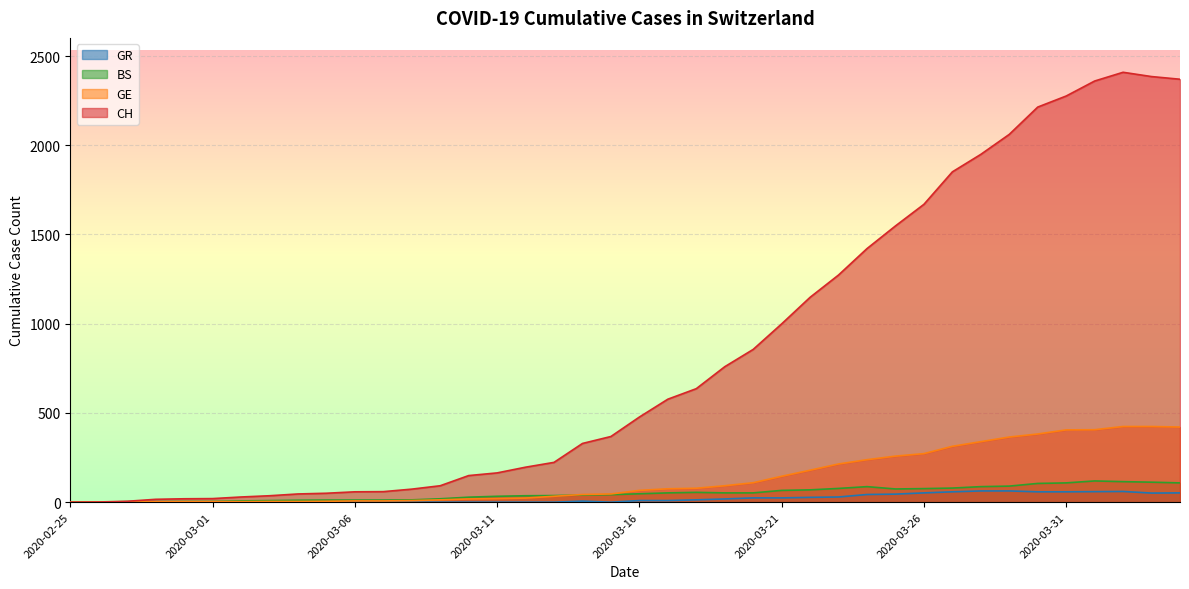

Reading left to right, extract all data points from this chart.

CH: 2020-02-25=0	2020-02-26=1	2020-02-27=5	2020-02-28=16	2020-02-29=19	2020-03-01=20	2020-03-02=29	2020-03-03=36	2020-03-04=46	2020-03-05=50	2020-03-06=58	2020-03-07=59	2020-03-08=73	2020-03-09=92	2020-03-10=149	2020-03-11=164	2020-03-12=196	2020-03-13=223	2020-03-14=329	2020-03-15=368	2020-03-16=477	2020-03-17=577	2020-03-18=636	2020-03-19=759	2020-03-20=856	2020-03-21=999	2020-03-22=1148	2020-03-23=1273	2020-03-24=1421	2020-03-25=1548	2020-03-26=1669	2020-03-27=1851	2020-03-28=1949	2020-03-29=2061	2020-03-30=2214	2020-03-31=2276	2020-04-01=2360	2020-04-02=2409	2020-04-03=2385	2020-04-04=2370
GE: 2020-02-25=0	2020-02-26=1	2020-02-27=1	2020-02-28=2	2020-02-29=3	2020-03-01=3	2020-03-02=3	2020-03-03=4	2020-03-04=4	2020-03-05=5	2020-03-06=7	2020-03-07=7	2020-03-08=9	2020-03-09=13	2020-03-10=18	2020-03-11=20	2020-03-12=23	2020-03-13=33	2020-03-14=43	2020-03-15=46	2020-03-16=66	2020-03-17=75	2020-03-18=78	2020-03-19=92	2020-03-20=109	2020-03-21=145	2020-03-22=179	2020-03-23=214	2020-03-24=238	2020-03-25=258	2020-03-26=272	2020-03-27=313	2020-03-28=339	2020-03-29=365	2020-03-30=382	2020-03-31=405	2020-04-01=406	2020-04-02=424	2020-04-03=424	2020-04-04=421
BS: 2020-02-25=0	2020-02-26=0	2020-02-27=3	2020-02-28=3	2020-02-29=4	2020-03-01=4	2020-03-02=7	2020-03-03=9	2020-03-04=11	2020-03-05=12	2020-03-06=12	2020-03-07=12	2020-03-08=13	2020-03-09=19	2020-03-10=28	2020-03-11=33	2020-03-12=36	2020-03-13=37	2020-03-14=40	2020-03-15=42	2020-03-16=47	2020-03-17=52	2020-03-18=55	2020-03-19=52	2020-03-20=52	2020-03-21=66	2020-03-22=69	2020-03-23=77	2020-03-24=87	2020-03-25=74	2020-03-26=76	2020-03-27=79	2020-03-28=87	2020-03-29=90	2020-03-30=105	2020-03-31=108	2020-04-01=119	2020-04-02=115	2020-04-03=112	2020-04-04=108
GR: 2020-02-25=0	2020-02-26=0	2020-02-27=0	2020-02-28=0	2020-02-29=0	2020-03-01=0	2020-03-02=0	2020-03-03=0	2020-03-04=0	2020-03-05=0	2020-03-06=0	2020-03-07=0	2020-03-08=0	2020-03-09=0	2020-03-10=0	2020-03-11=0	2020-03-12=0	2020-03-13=0	2020-03-14=6	2020-03-15=0	2020-03-16=9	2020-03-17=9	2020-03-18=13	2020-03-19=18	2020-03-20=24	2020-03-21=24	2020-03-22=27	2020-03-23=29	2020-03-24=43	2020-03-25=45	2020-03-26=52	2020-03-27=58	2020-03-28=63	2020-03-29=63	2020-03-30=58	2020-03-31=58	2020-04-01=59	2020-04-02=60	2020-04-03=51	2020-04-04=52